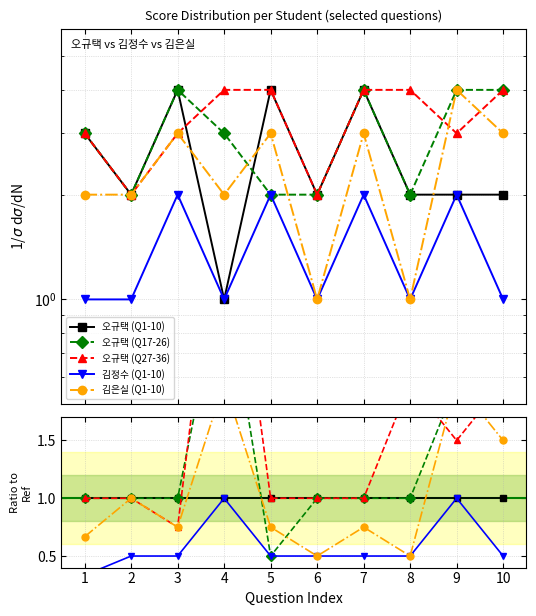

The 김정수 (Q1-10) series shows 0.2 at 5. True or false?

False